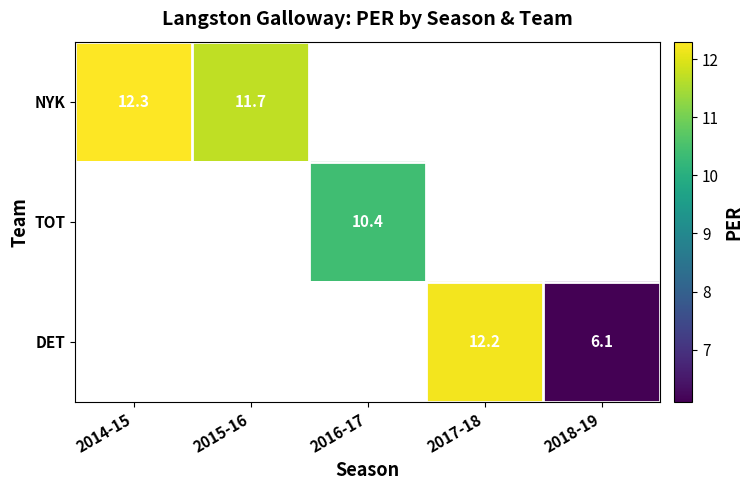

Is it true that DET equals 12.2 at 2017-18?

True